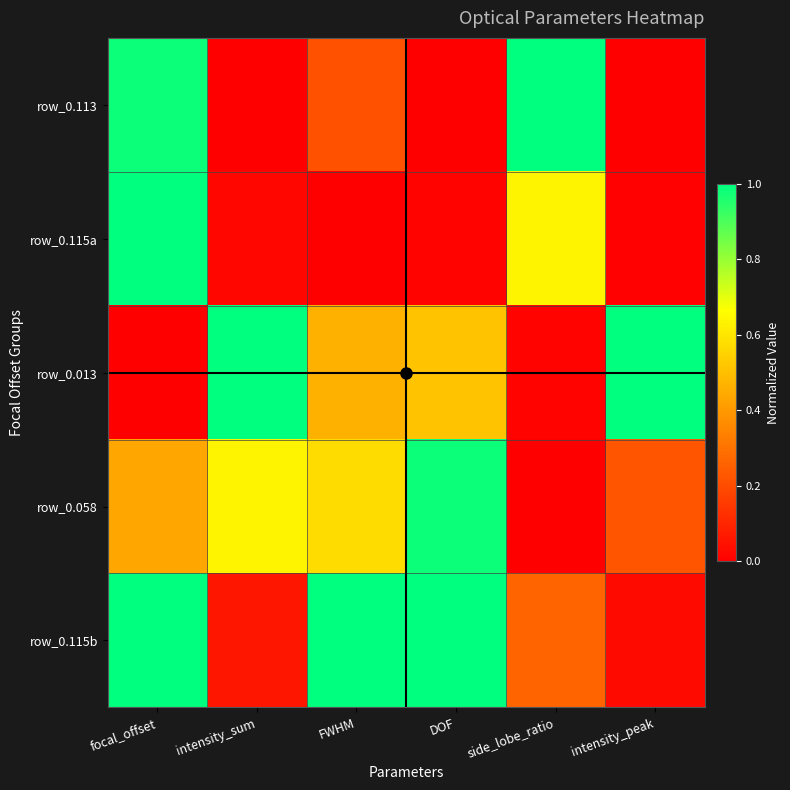

Count the number of categories in the chart.

6